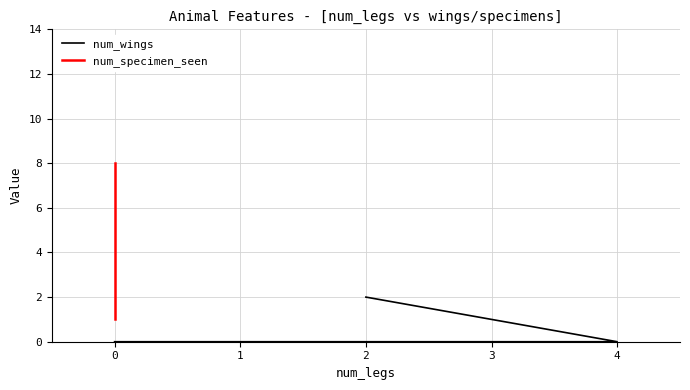

Between 2 and 0, which series saw the biggest shift?

num_specimen_seen